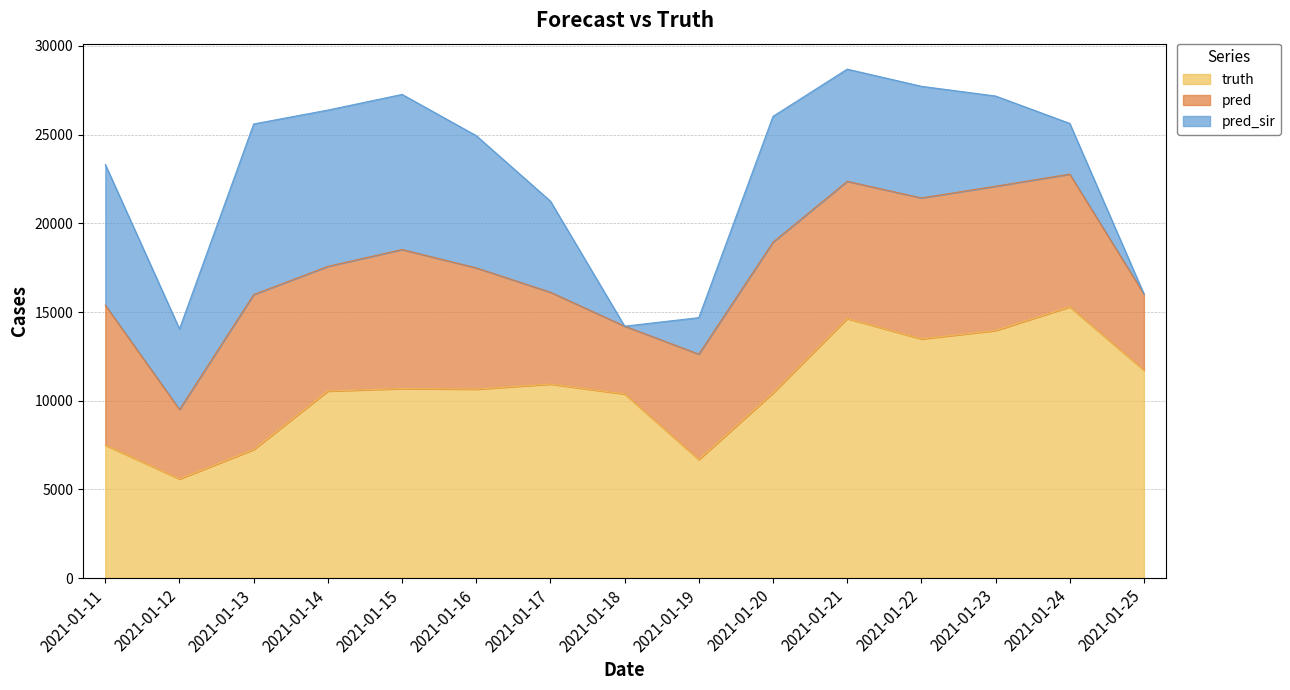

Which series ends up on top after the final intersection of pred_sir and truth?

truth